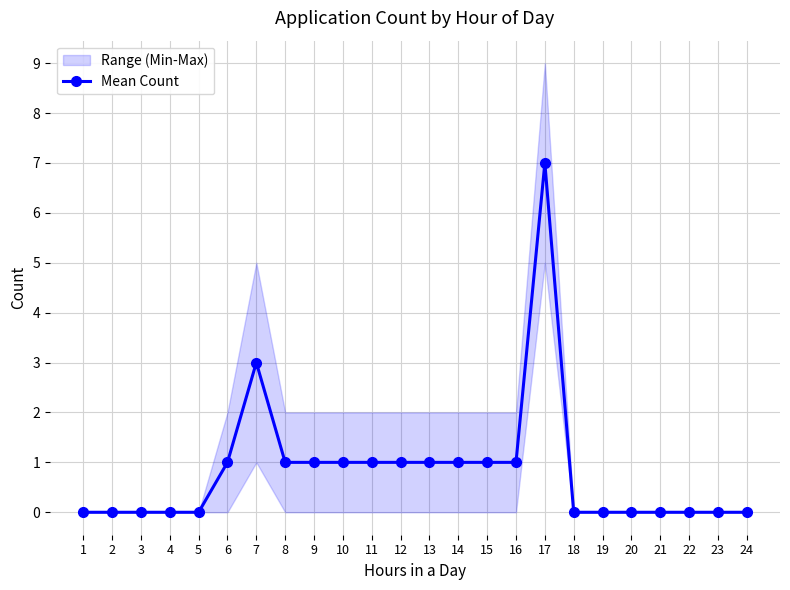

At which label is the value closest to 3?

7